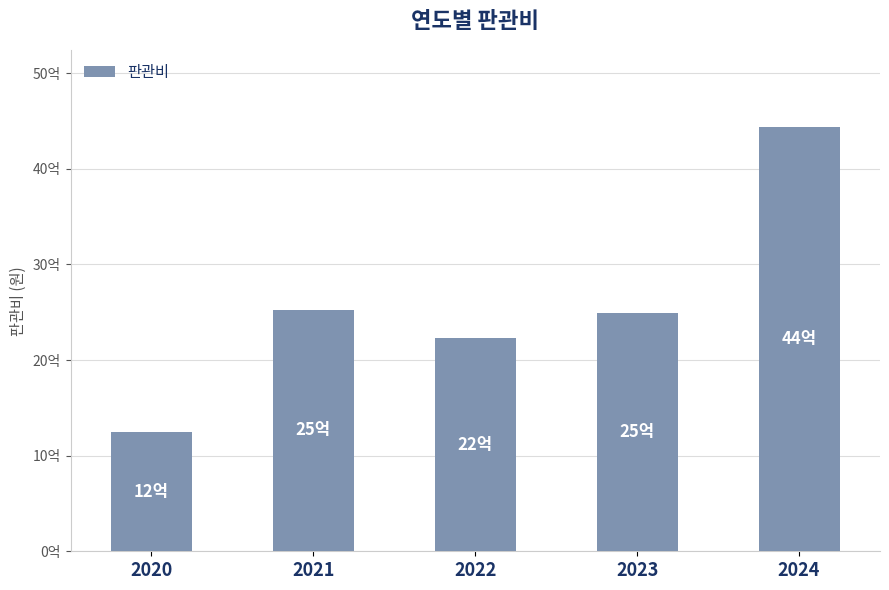

What is the ratio of the value at 2024 to the value at 2021?

1.8